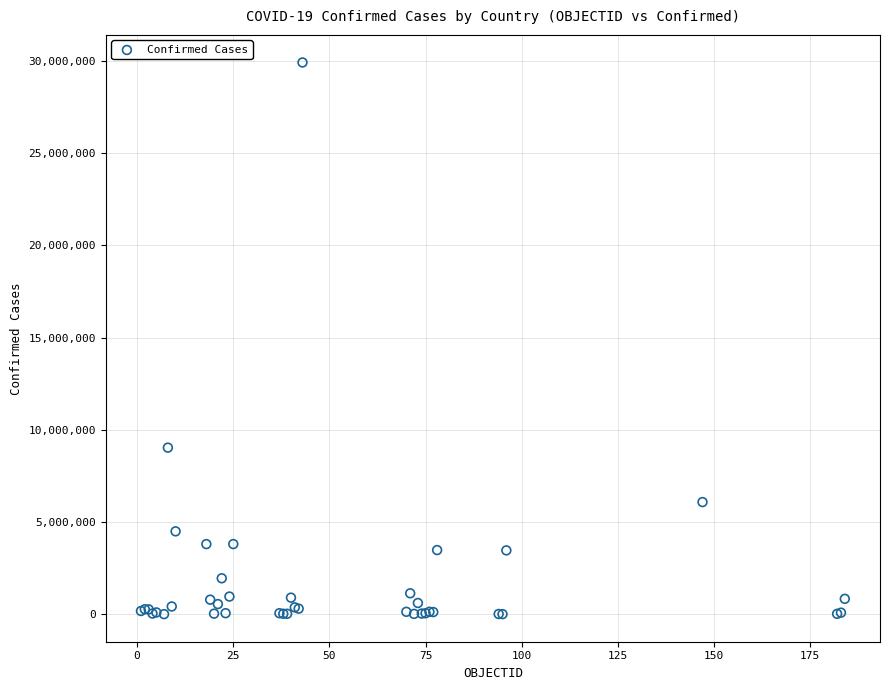

What Y value in the scatter plot is closest to 14963957?

9035127